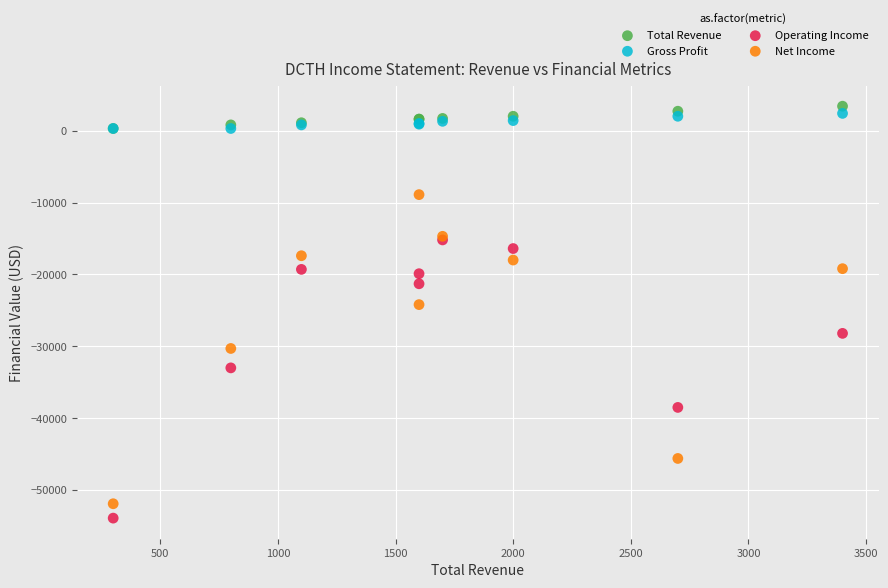

Across all series, what Y value is closest to -25250?

-24200